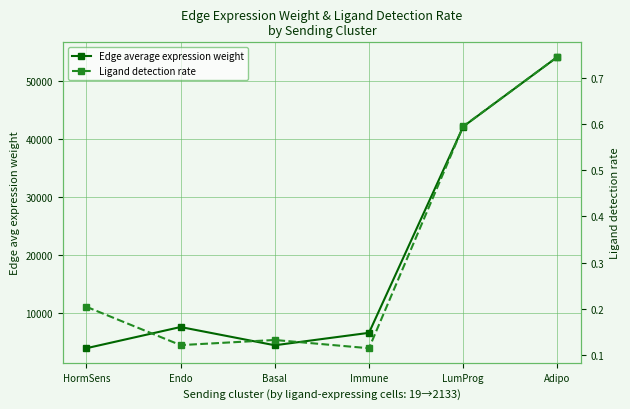

At which label does Edge average expression weight first exceed 7521?

Endo